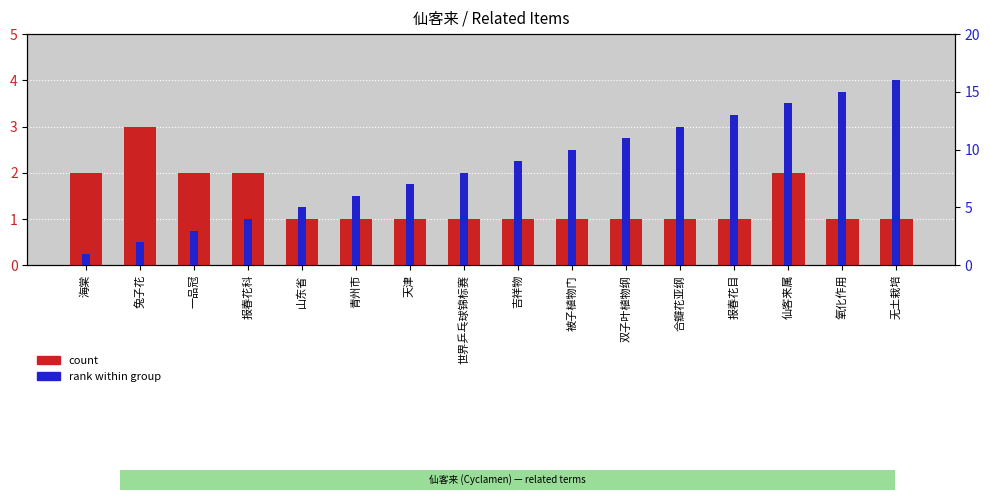

Which label corresponds to the smallest value in the chart?

山东省